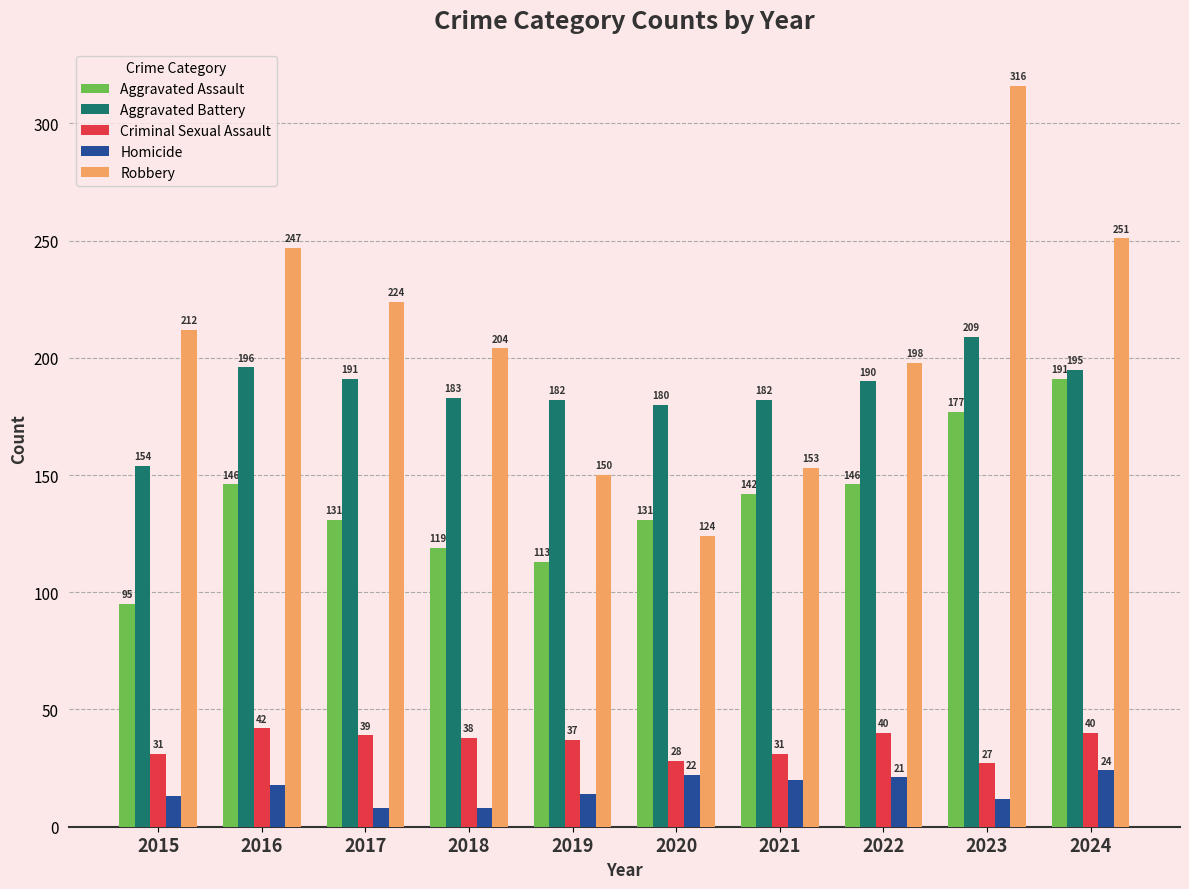

What is the sum of the Criminal Sexual Assault values at 2023 and 2021?

58